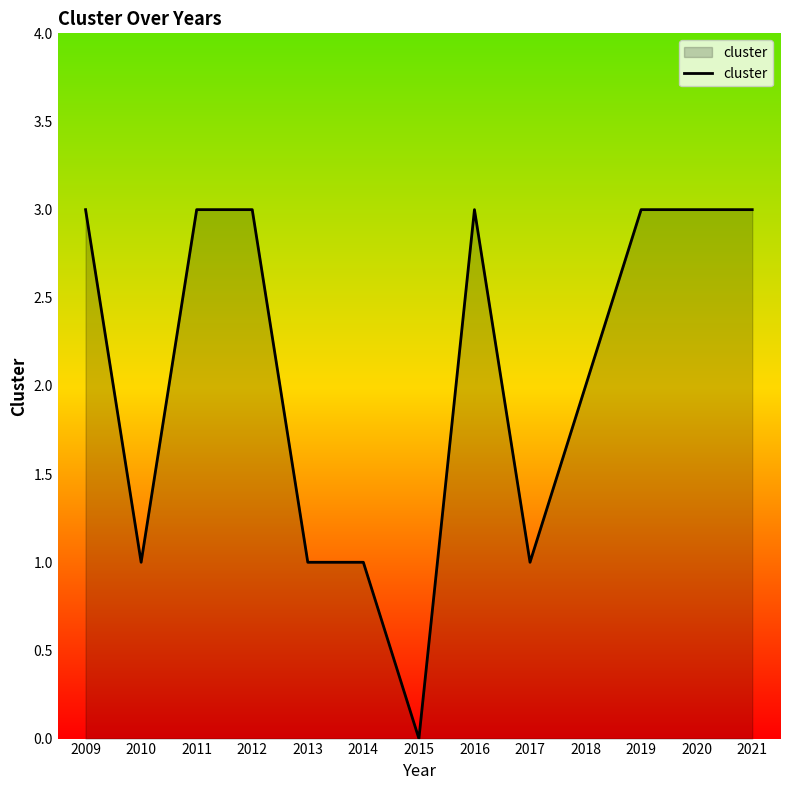

How many lines are shown in the chart?

1